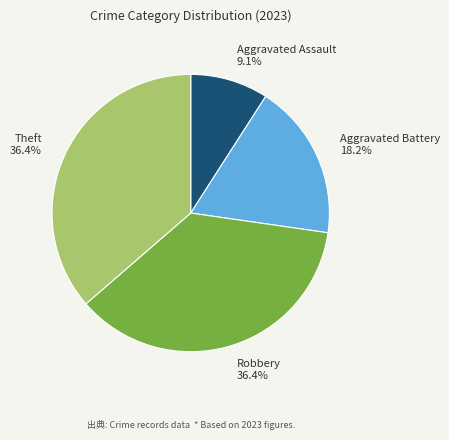

Approximately how many times larger is the value at Aggravated Battery compared to Robbery?

0.5